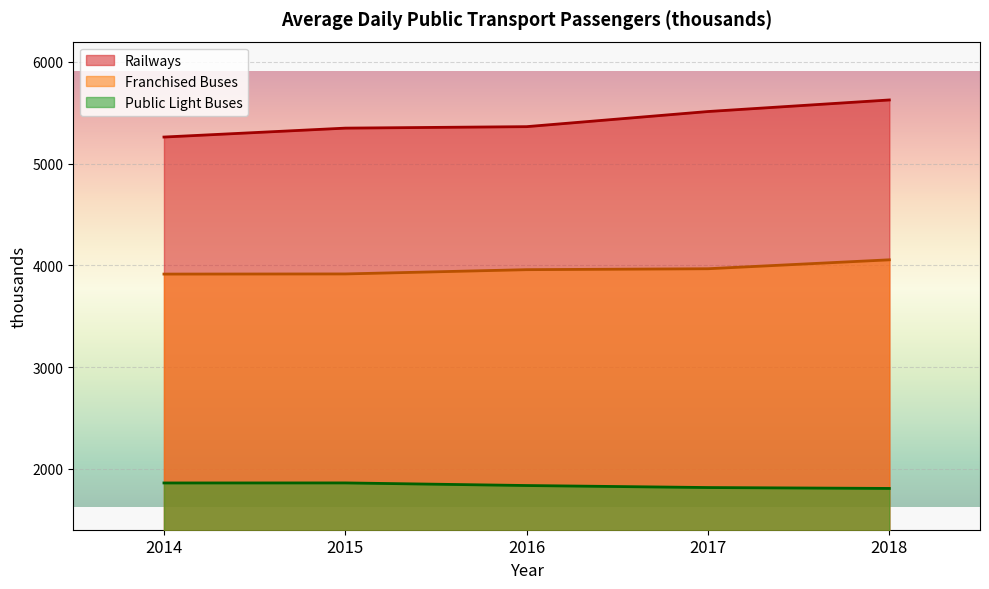

What is the sum of the Public Light Buses values at 2014 and 2015?

3720.1